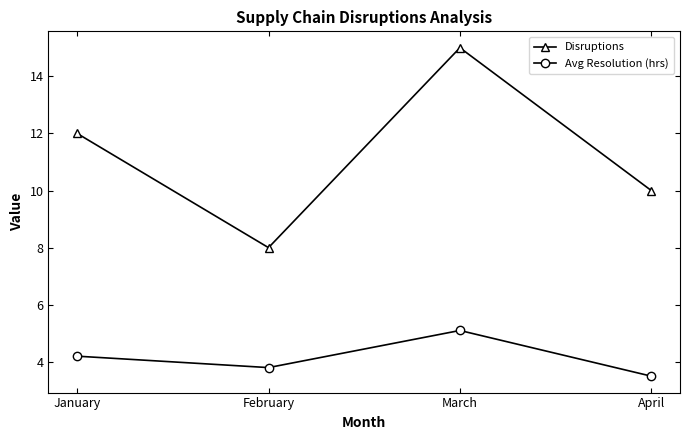

True or false: Avg Resolution (hrs) has a value of 2.4 at April.

False